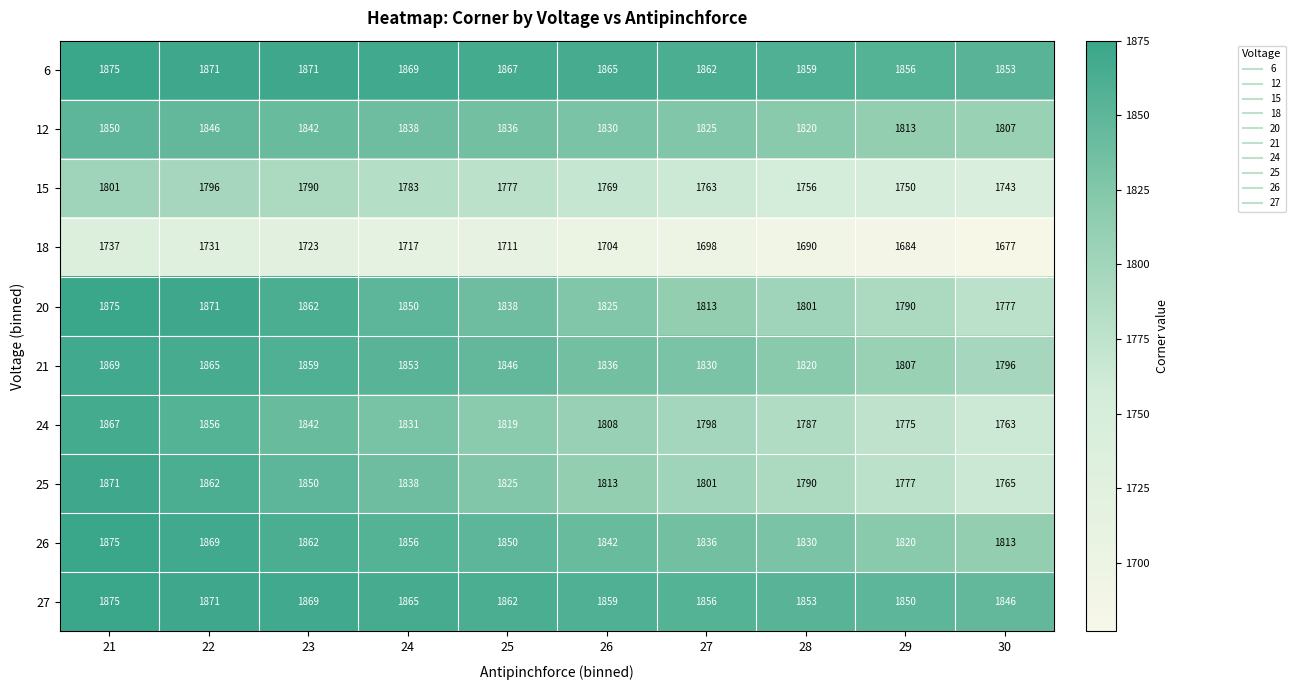

What is the smallest value displayed?

1677